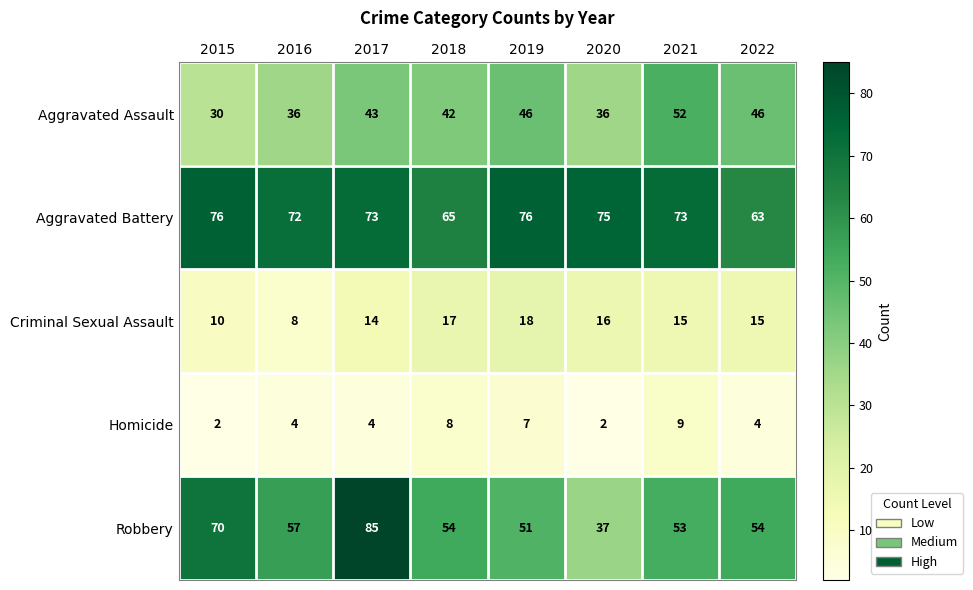

Which series changed the most between 2018 and 2019?

Aggravated Battery